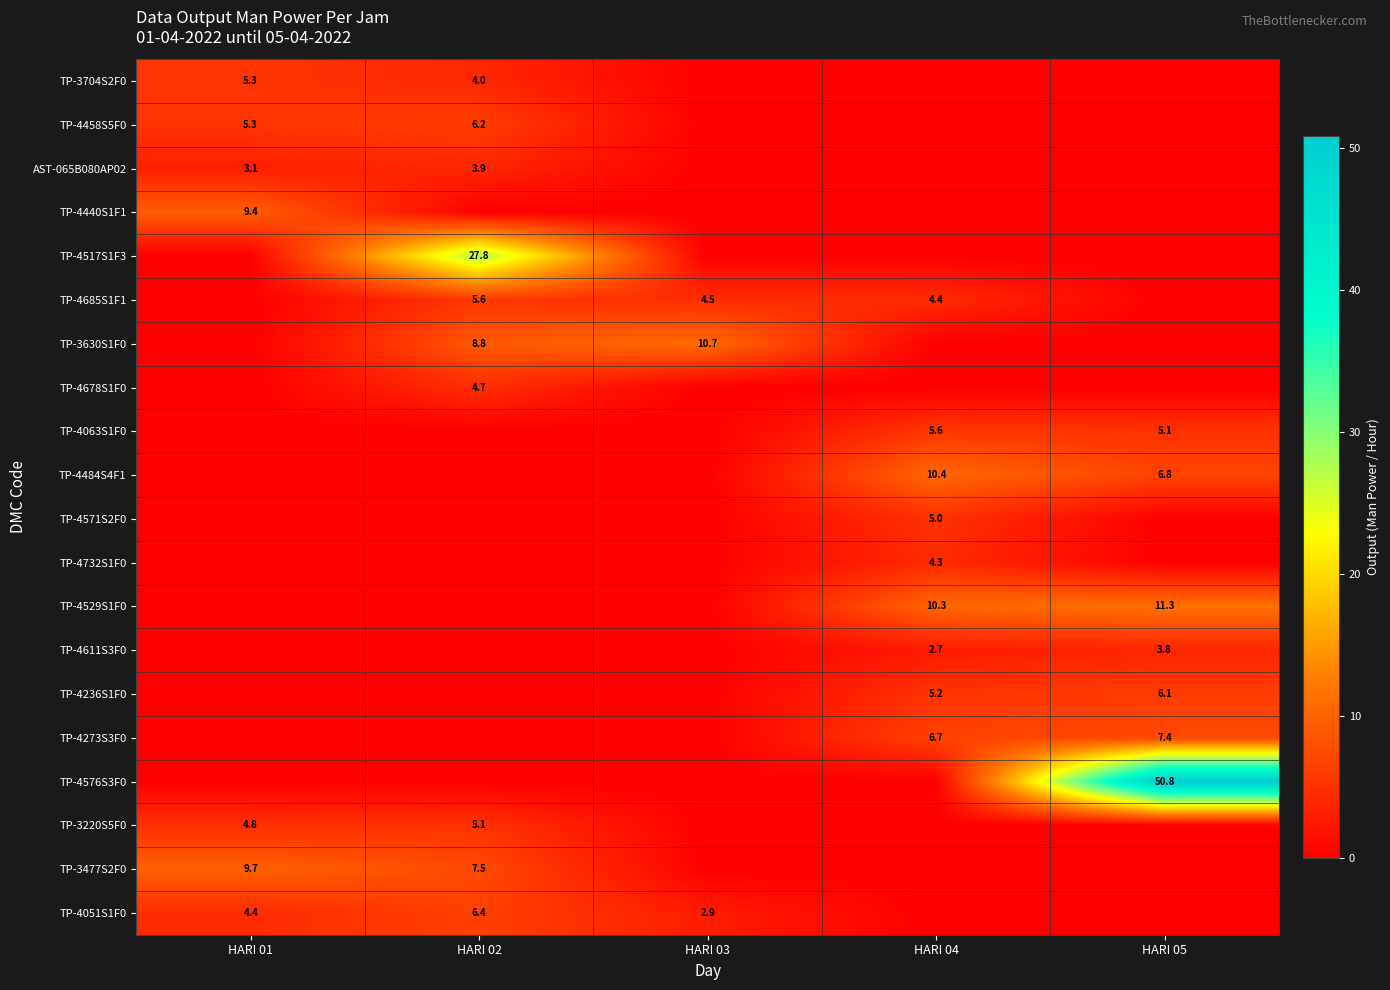

What is the difference between the TP-4685S1F1 values at HARI 03 and HARI 02?

1.1